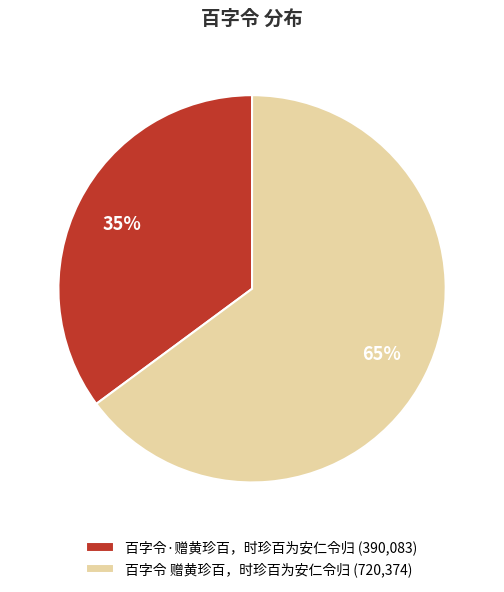

Which category has the smallest portion of the pie?

百字令·赠黄珍百，时珍百为安仁令归